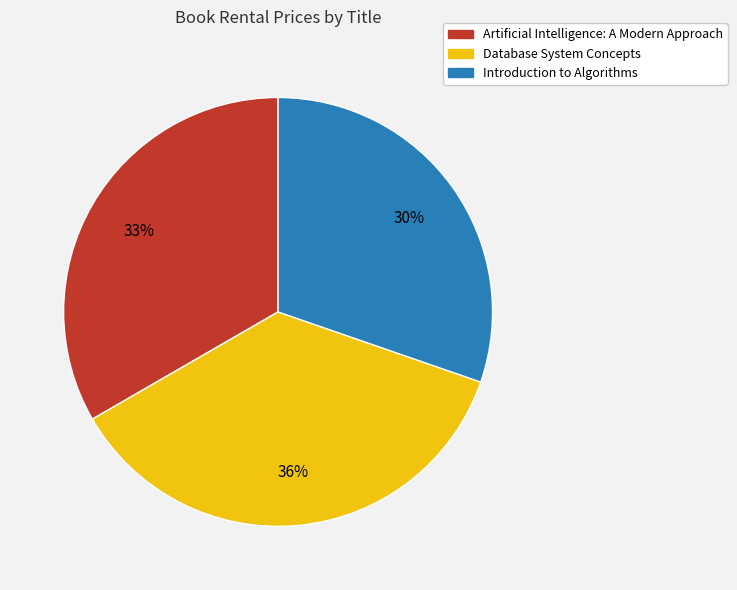

True or false: Database System Concepts accounts for 49% of the total.

False